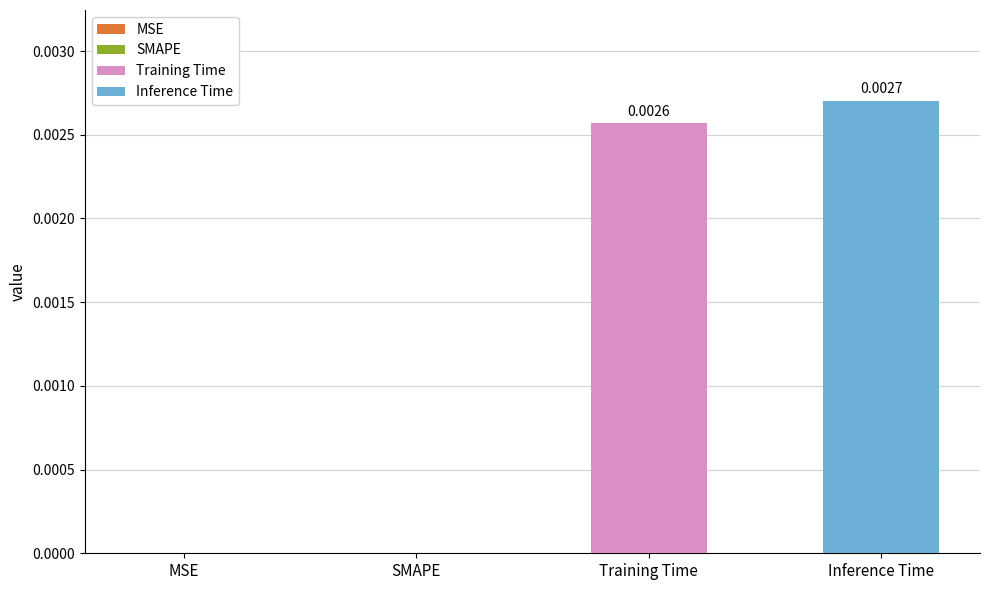

Rank the series by their average value, from lowest to highest.

Training Time, Inference Time